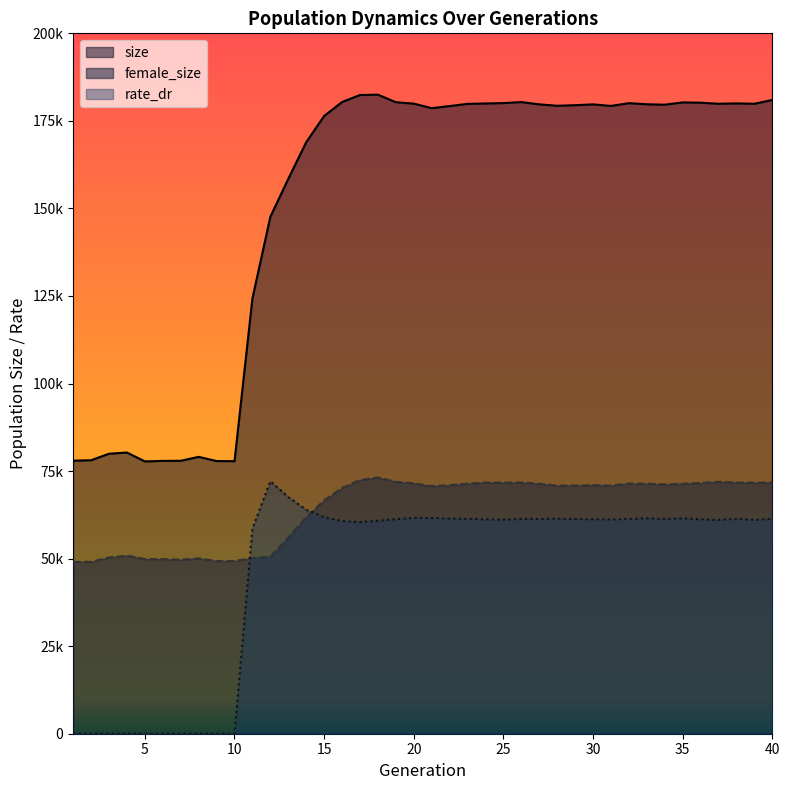

What are all the series names shown in the legend?

size, female_size, rate_dr